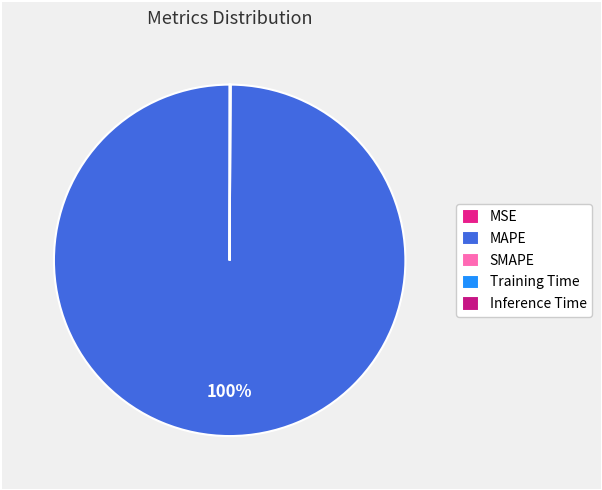

What portion of the pie excludes Inference Time?

100.0%